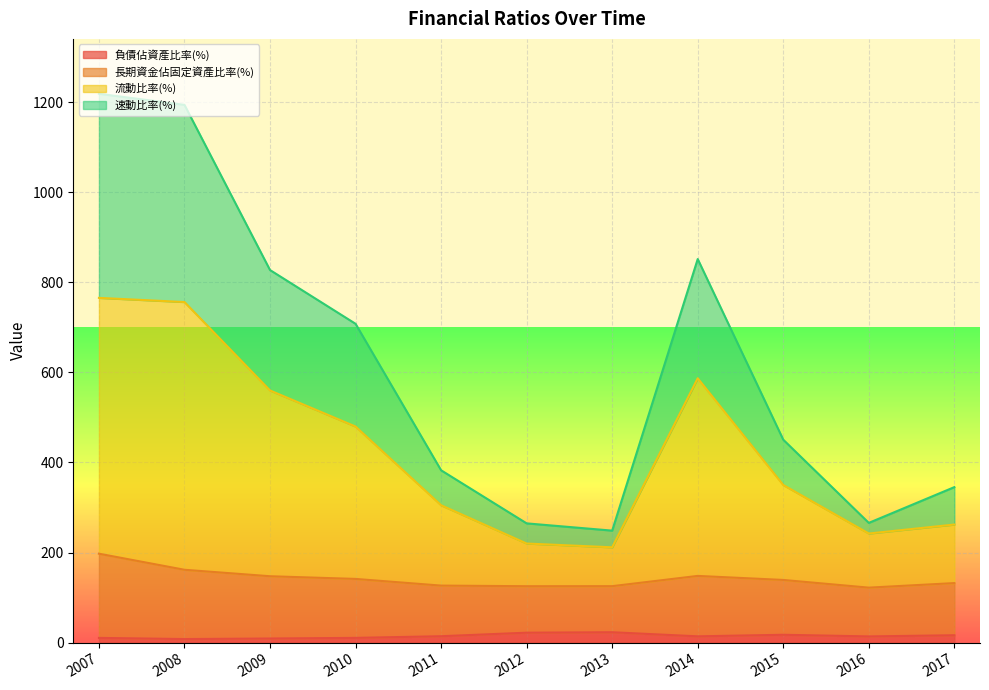

What is the difference between the highest and lowest values at 2012?

242.7